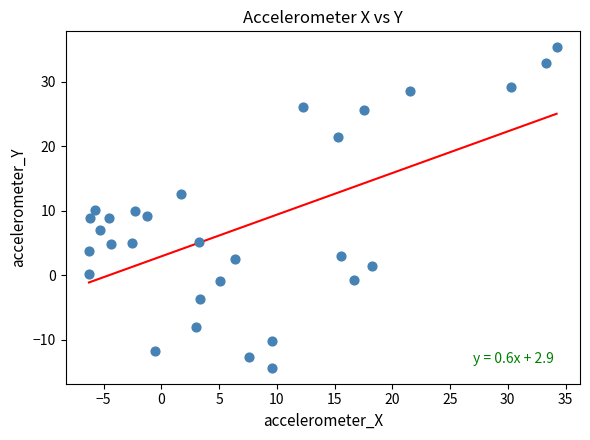

What is the range of X values (max minus min)?

40.5